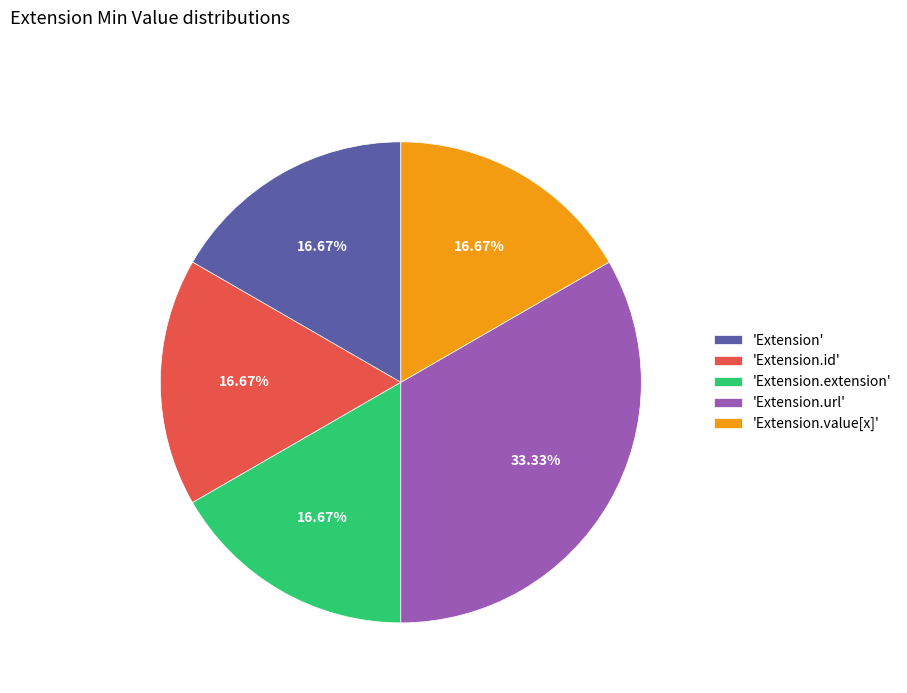

Does 'Extension' account for over 50% of the chart?

No